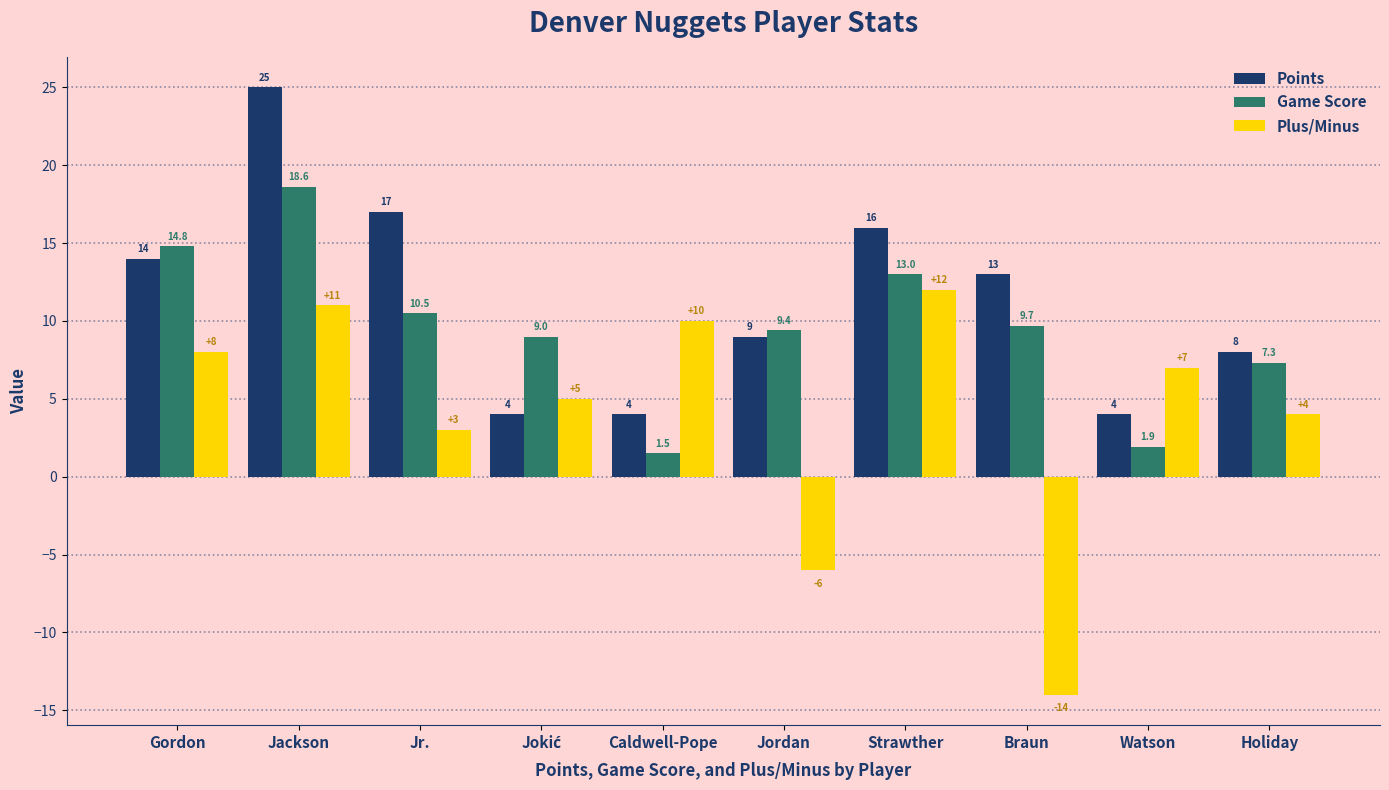

Between Caldwell-Pope and Strawther, which series saw the biggest shift?

Points